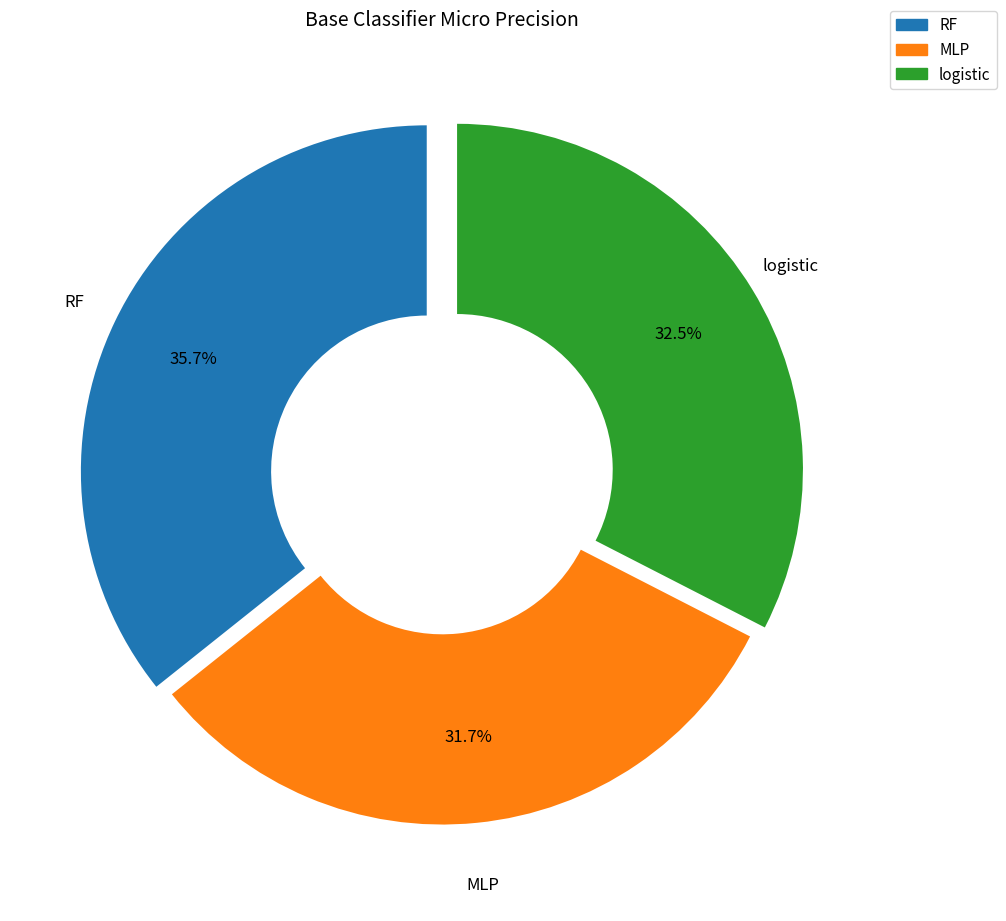

Is there any slice that represents more than half of the pie?

No